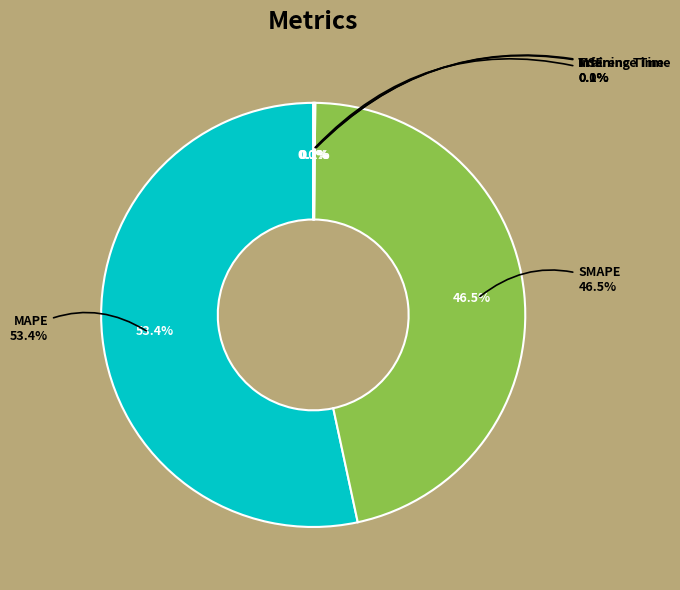

How many segments does this pie chart have?

5